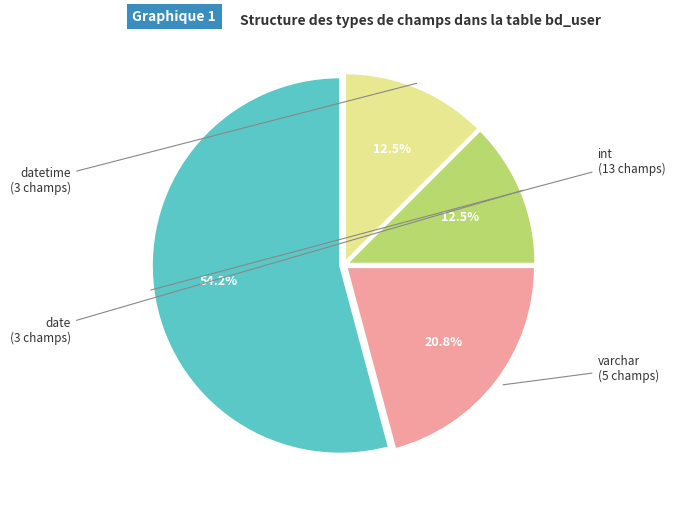

To the nearest percent, what is the combined percentage of varchar and datetime?

33%